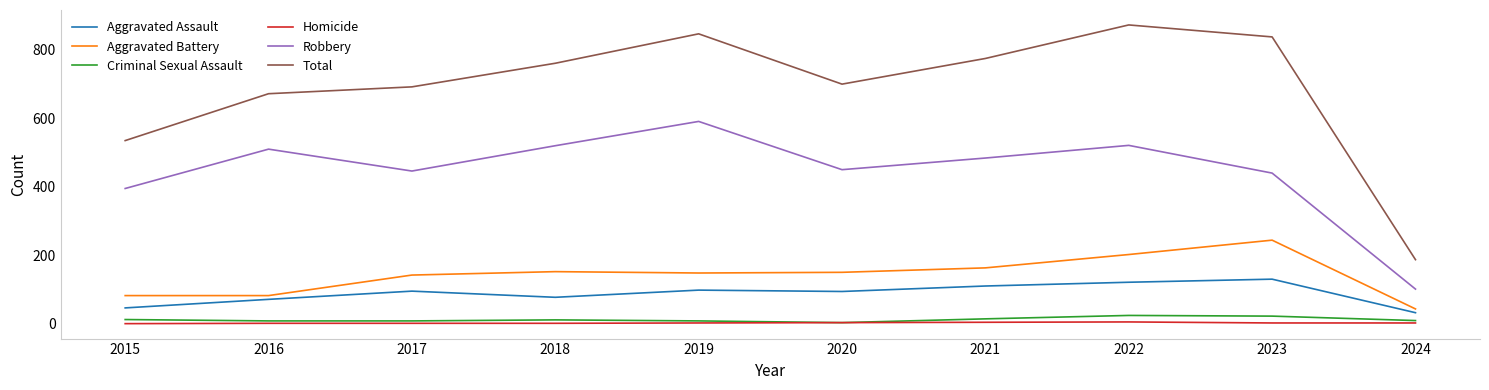

At which category does Robbery reach its first local peak?

2016